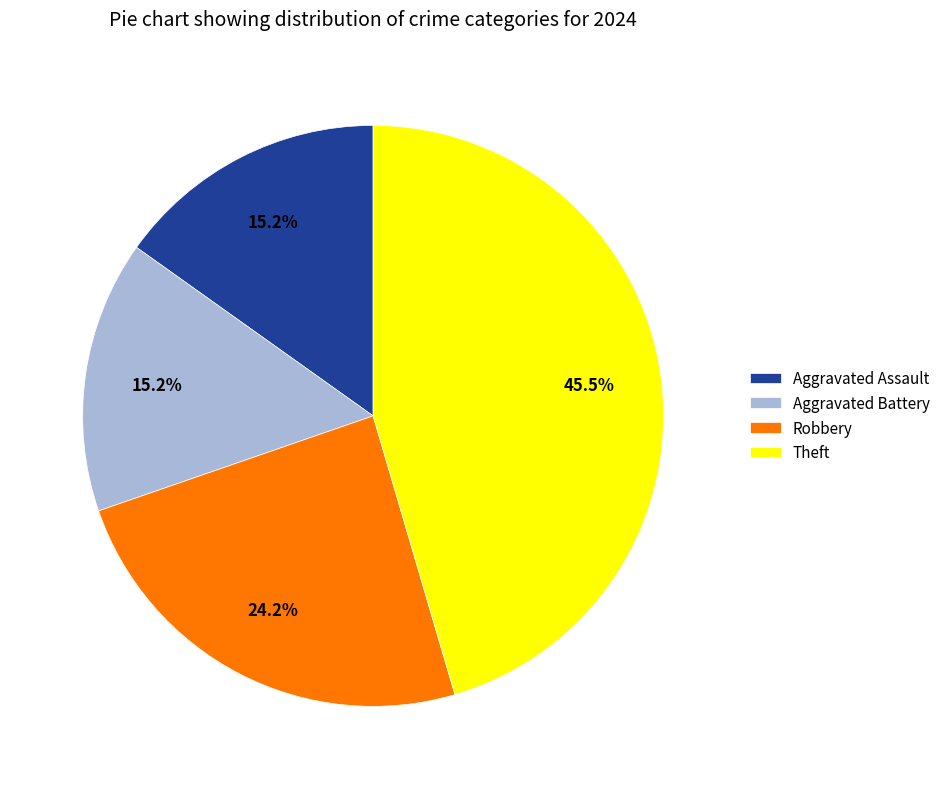

Is there a majority slice in this chart?

No